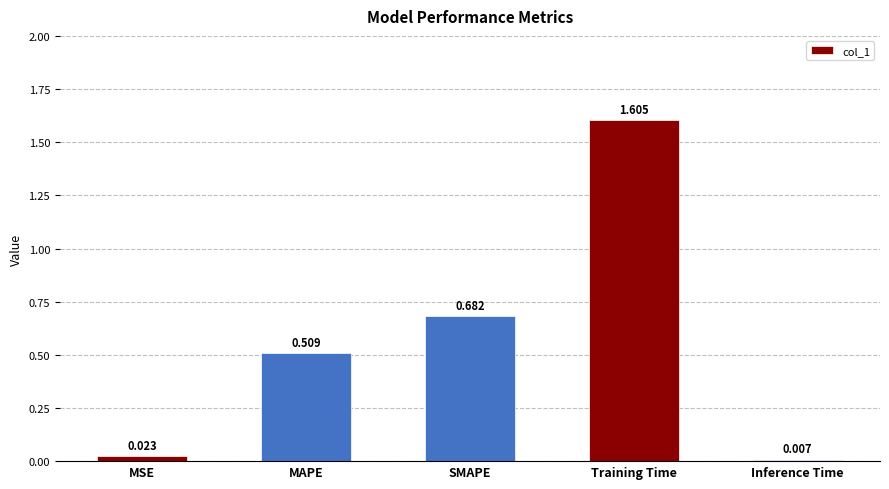

Between MSE and MAPE, which is larger?

MAPE